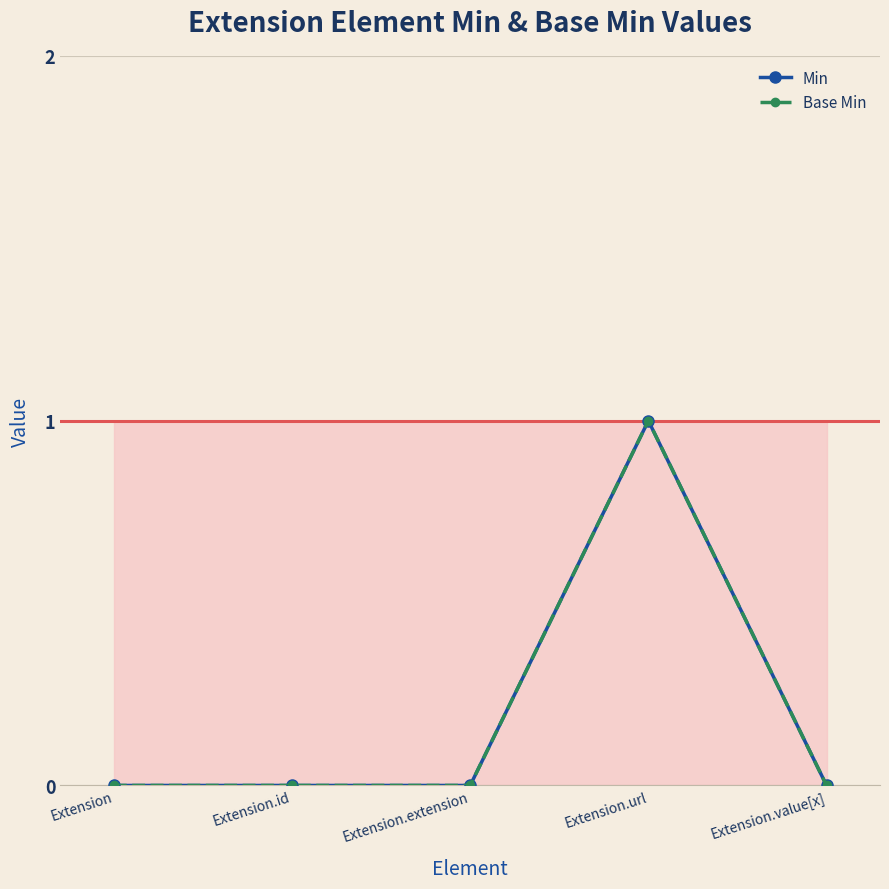

True or false: Min and Base Min cross at least once.

False